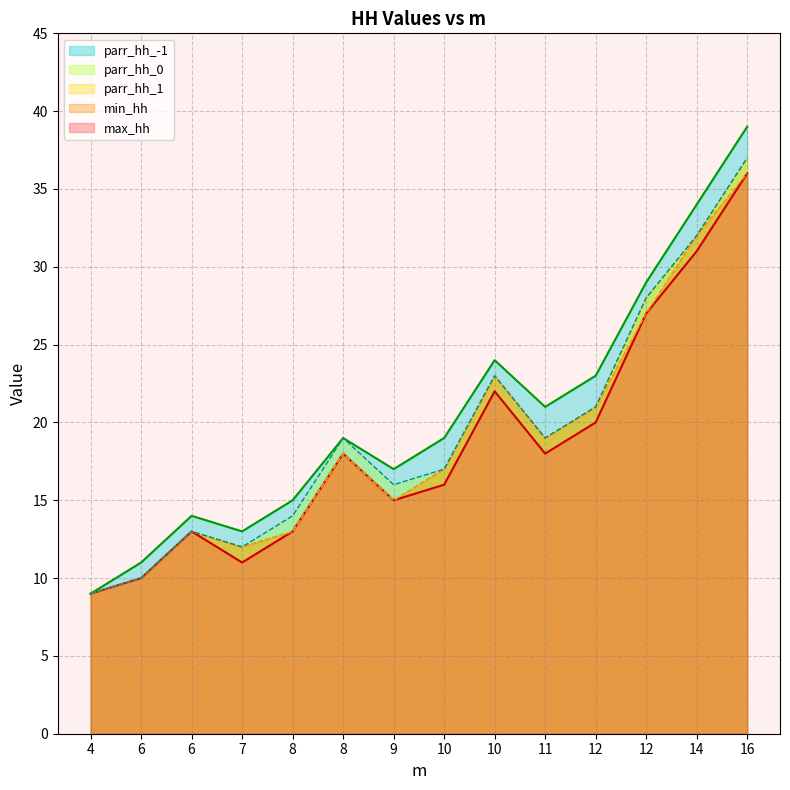

At which category is the sum across all series the highest?

16